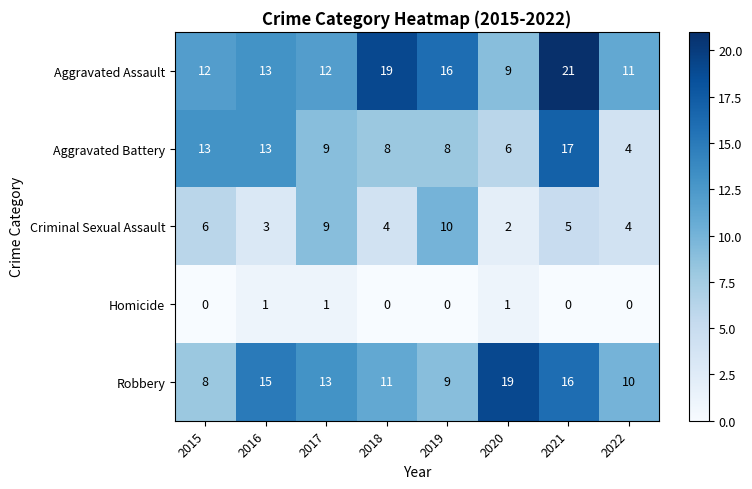

Which category has the highest value in the Aggravated Battery series?

2021